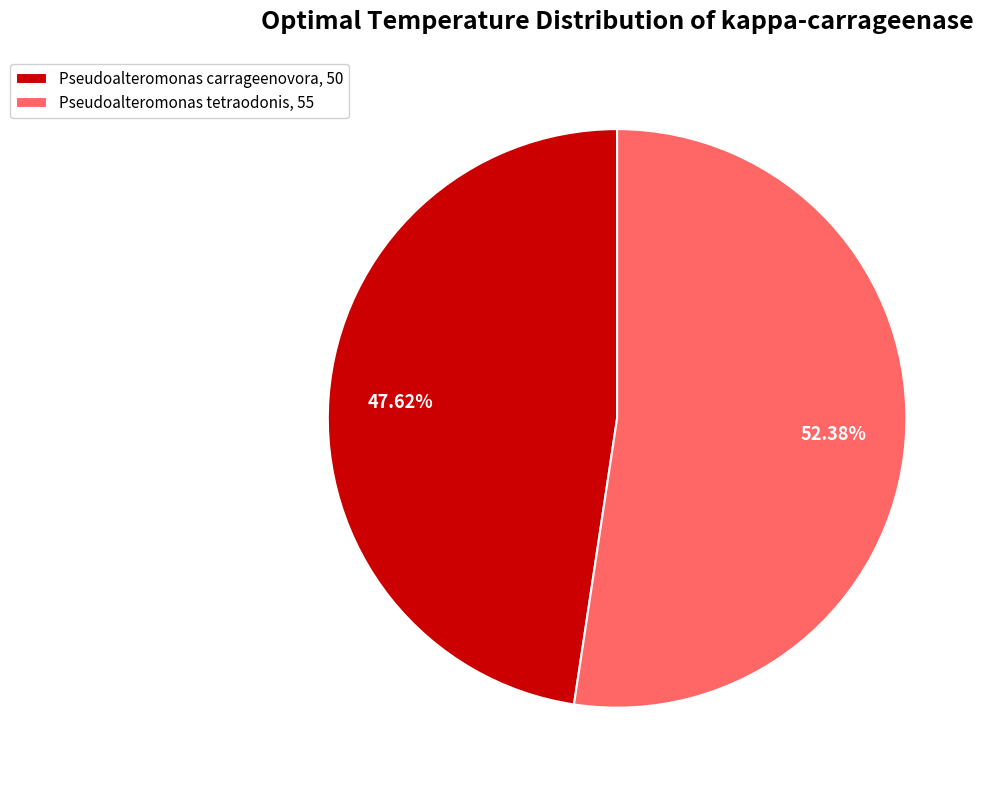

What percentage is the Pseudoalteromonas carrageenovora slice, to the nearest percent?

48%